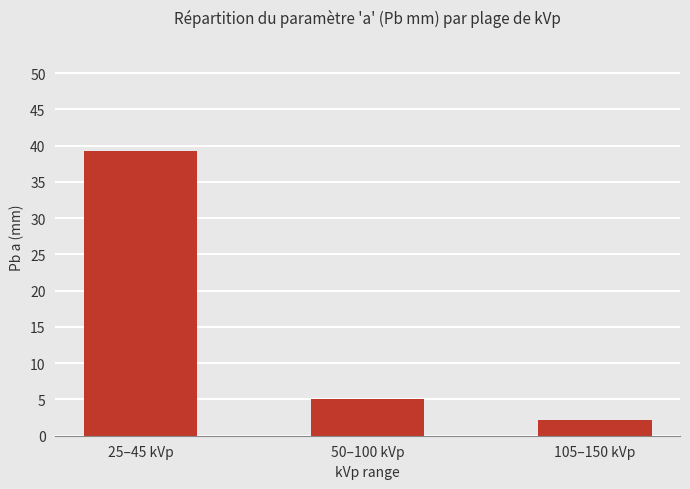

What is the ratio of the value at 25–45 kVp to the value at 50–100 kVp?

7.8